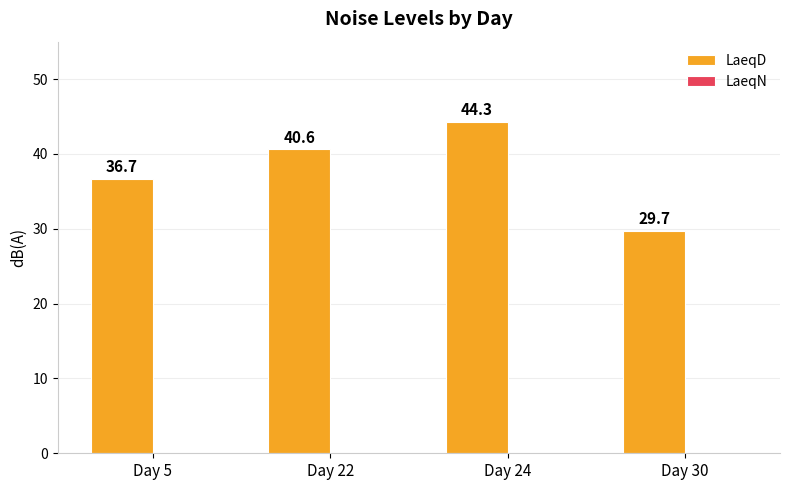

How many categories are shown in the chart?

4